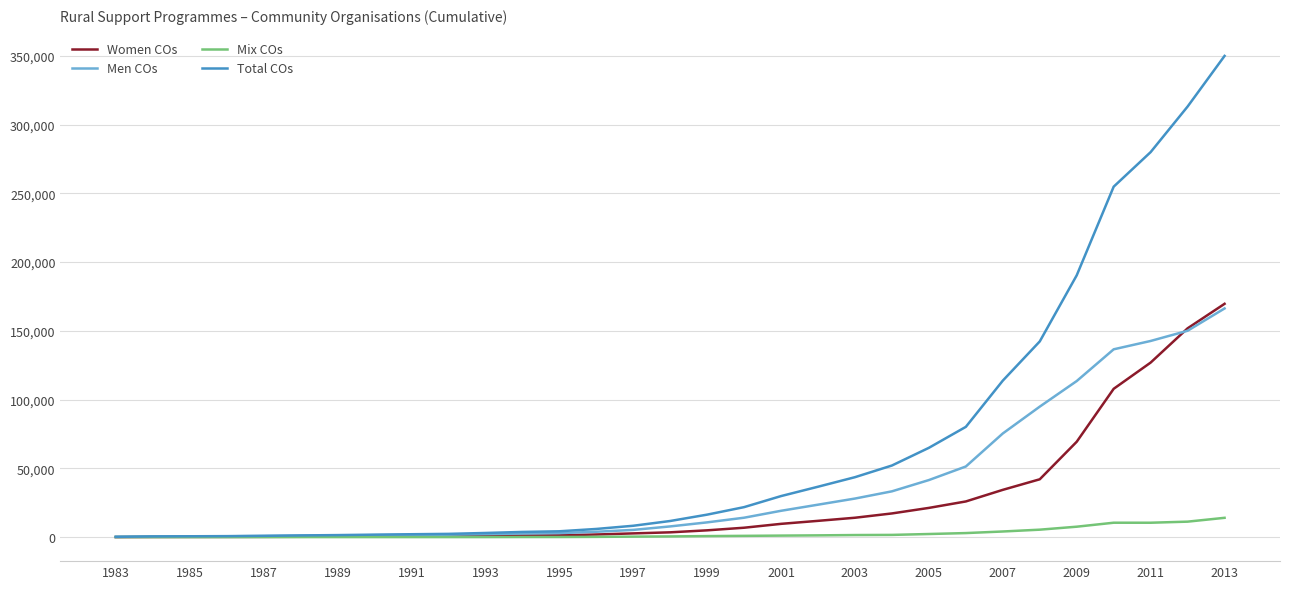

List the series in order of their overall mean, highest first.

Total COs, Men COs, Women COs, Mix COs